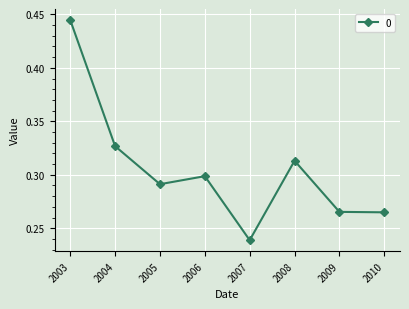

What is the sum of all values?

2.4